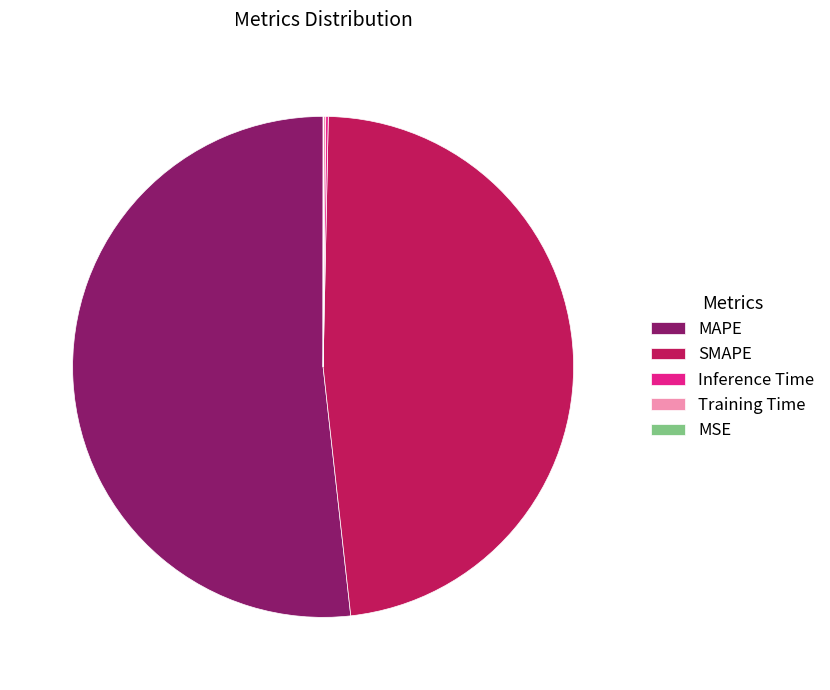

The SMAPE slice represents 48% of the pie. True or false?

True